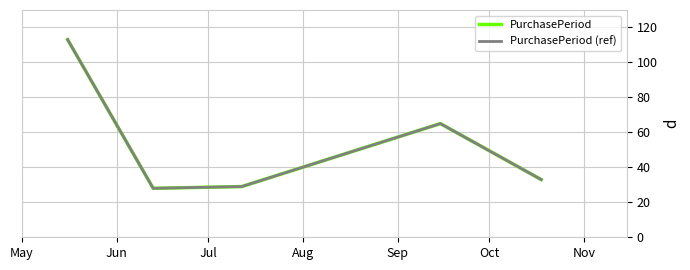

True or false: PurchasePeriod (ref) and PurchasePeriod cross at least once.

False